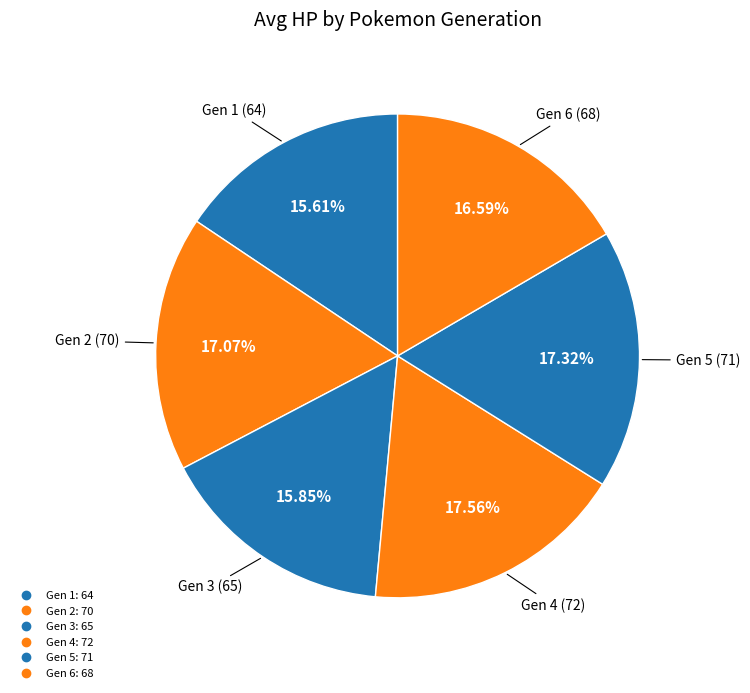

How many segments does this pie chart have?

6